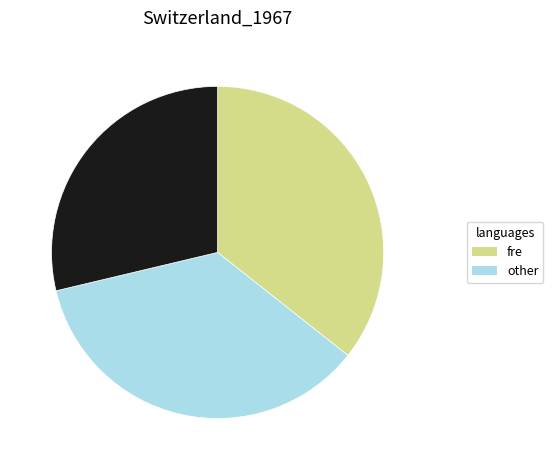

Is there a majority slice in this chart?

No